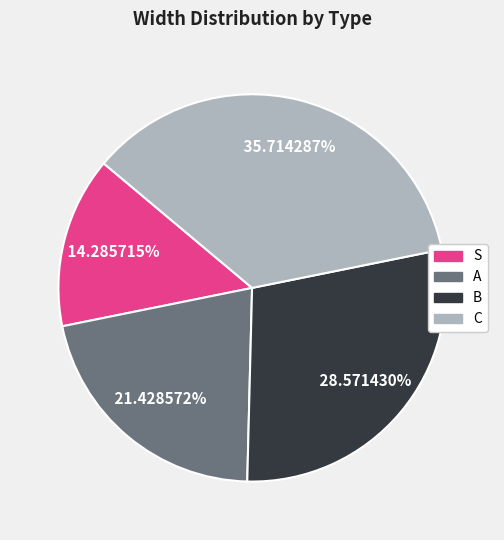

Does C represent more than half of the total?

No